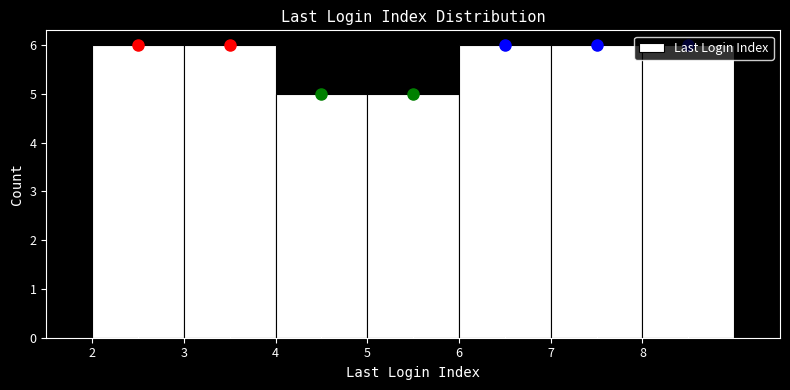

Reading left to right, transcribe this chart: for each bar, give the range it covers on the x-axis and its height. The values are not printed on the chart, so give them approximately, as read against the axis.

2 to 3: 6
3 to 4: 6
4 to 5: 5
5 to 6: 5
6 to 7: 6
7 to 8: 6
8 to 9: 6